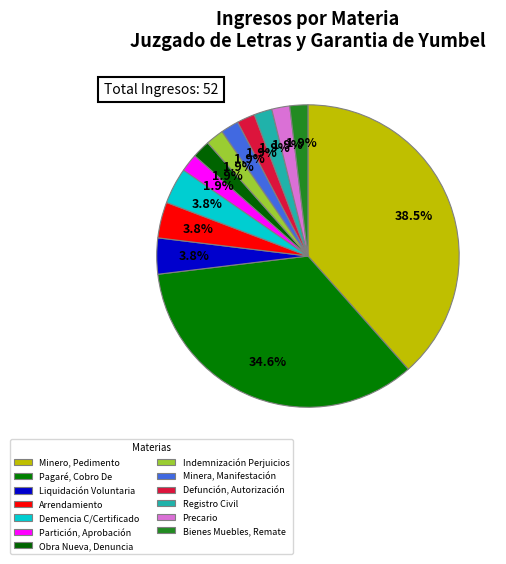

How many slices are in this pie chart?

13